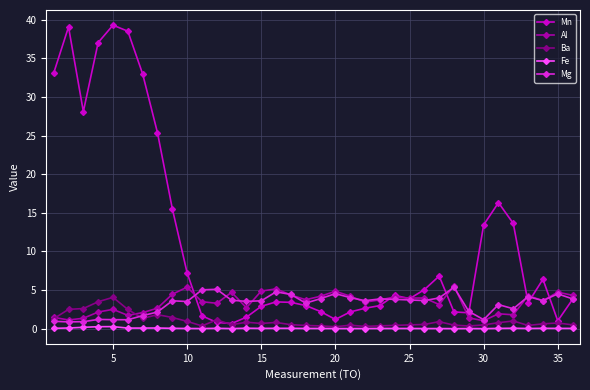

True or false: Fe and Al intersect in this chart.

False